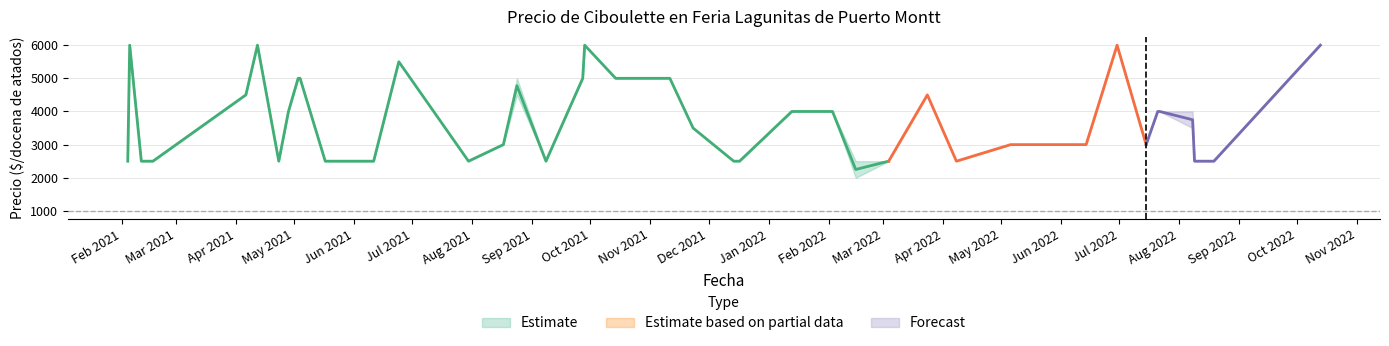

True or false: Precio promedio ponderado has more than 2 points higher than both neighbors.

True